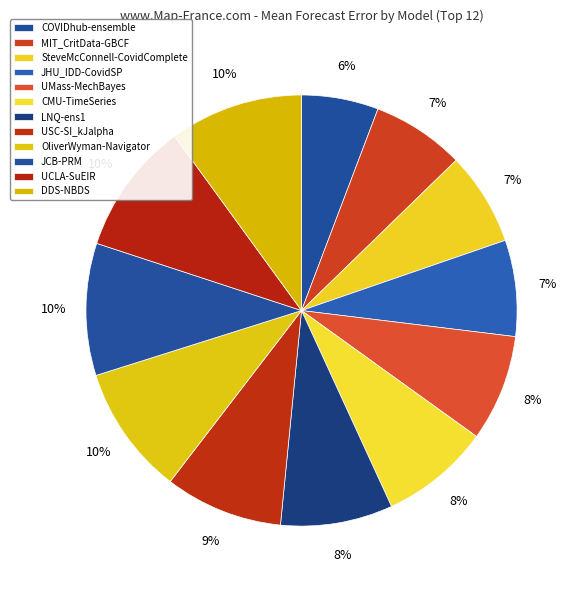

Which slice is the smallest?

COVIDhub-ensemble